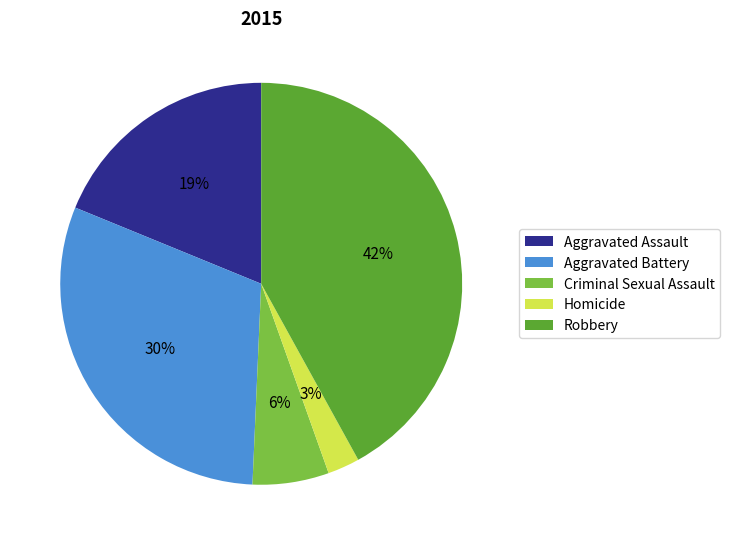

Between Criminal Sexual Assault and Aggravated Assault, which is larger?

Aggravated Assault